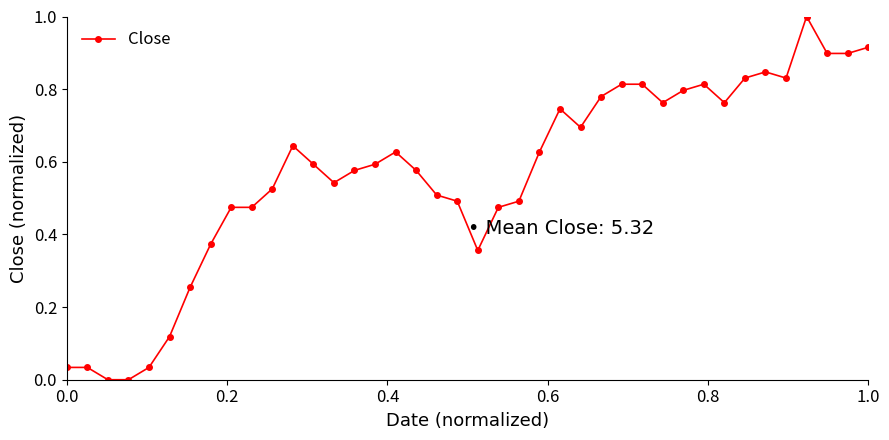

What is the difference between the maximum and minimum values?

1.0